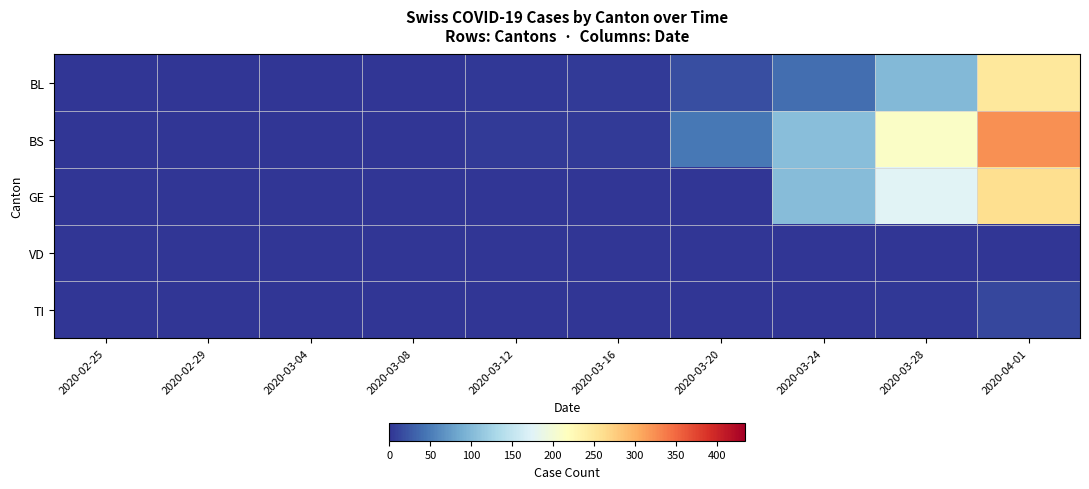

Reading left to right, transcribe all the data shown in this chart.

BL: 2020-02-25=0	2020-02-29=0	2020-03-04=0	2020-03-08=0	2020-03-12=2	2020-03-16=5	2020-03-20=18	2020-03-24=40	2020-03-28=100	2020-04-01=249
BS: 2020-02-25=0	2020-02-29=0	2020-03-04=0	2020-03-08=0	2020-03-12=4	2020-03-16=4	2020-03-20=46	2020-03-24=105	2020-03-28=211	2020-04-01=323
GE: 2020-02-25=0	2020-02-29=0	2020-03-04=0	2020-03-08=0	2020-03-12=0	2020-03-16=0	2020-03-20=0	2020-03-24=103	2020-03-28=175	2020-04-01=260
VD: 2020-02-25=0	2020-02-29=0	2020-03-04=0	2020-03-08=0	2020-03-12=0	2020-03-16=0	2020-03-20=0	2020-03-24=0	2020-03-28=0	2020-04-01=0
TI: 2020-02-25=0	2020-02-29=0	2020-03-04=0	2020-03-08=0	2020-03-12=0	2020-03-16=0	2020-03-20=0	2020-03-24=1	2020-03-28=3	2020-04-01=13